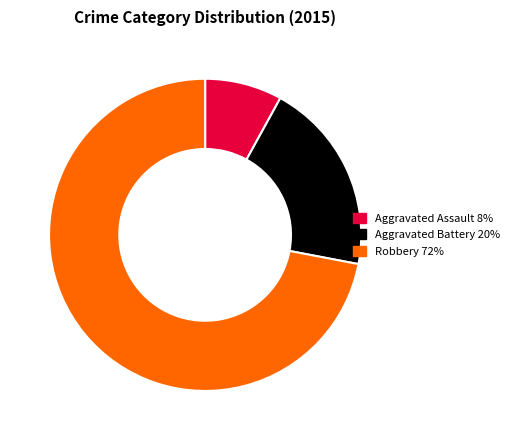

Rank the categories by value from highest to lowest.

Robbery 72%, Aggravated Battery 20%, Aggravated Assault 8%